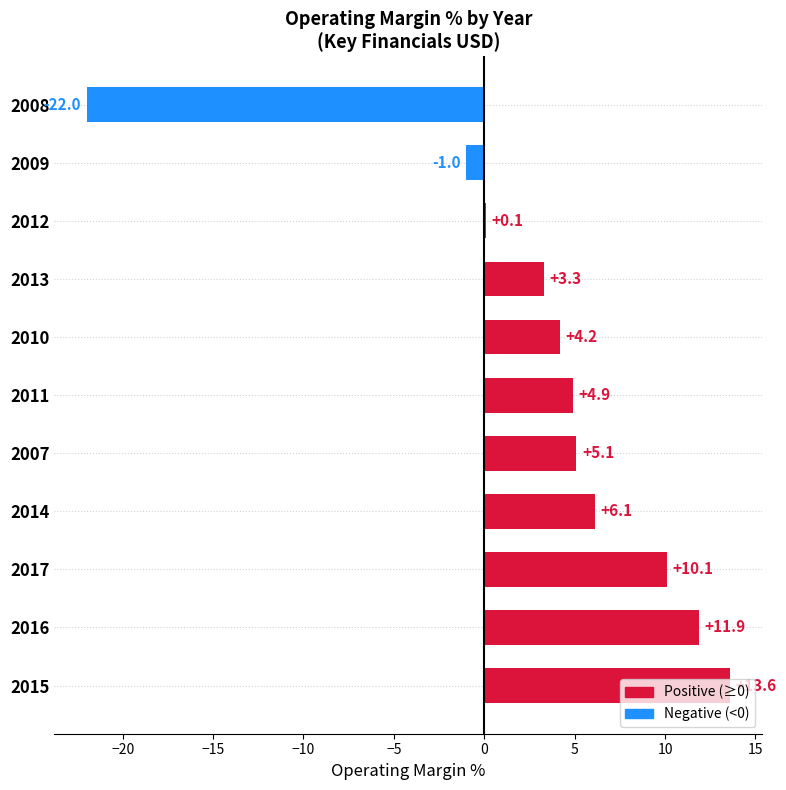

What is the greatest value displayed?

13.6